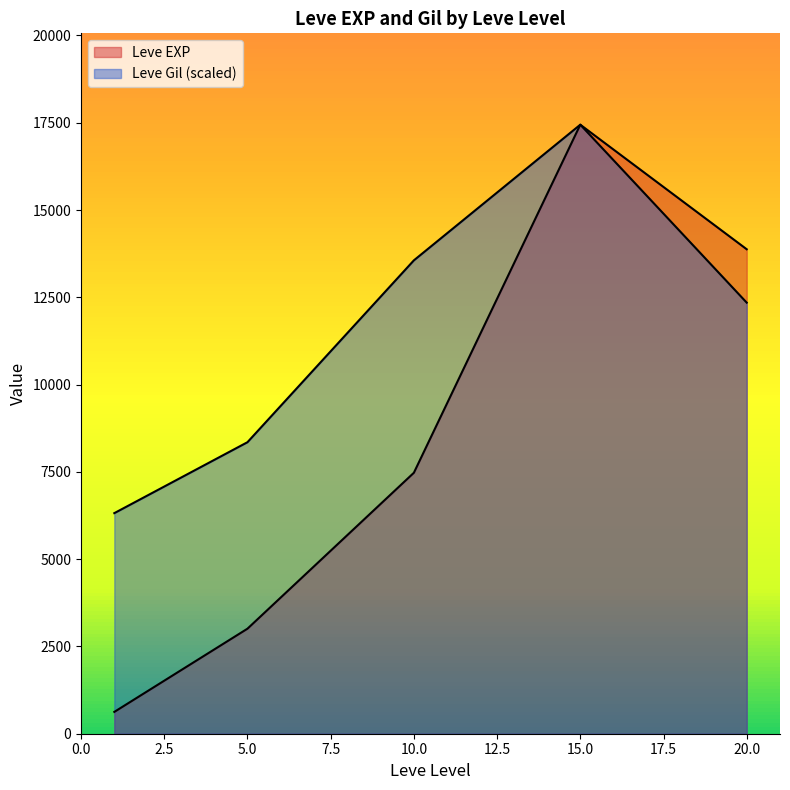

What is the sum of the Leve Gil values at 1 and 5?

286